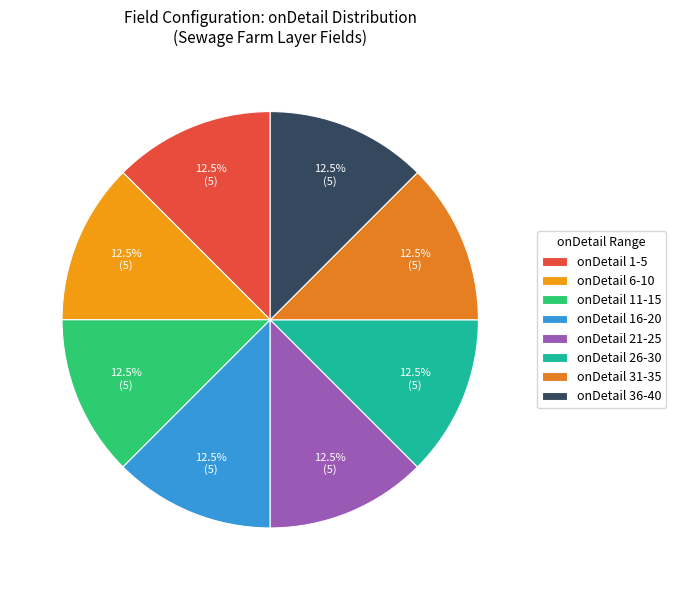

Is there a majority slice in this chart?

No